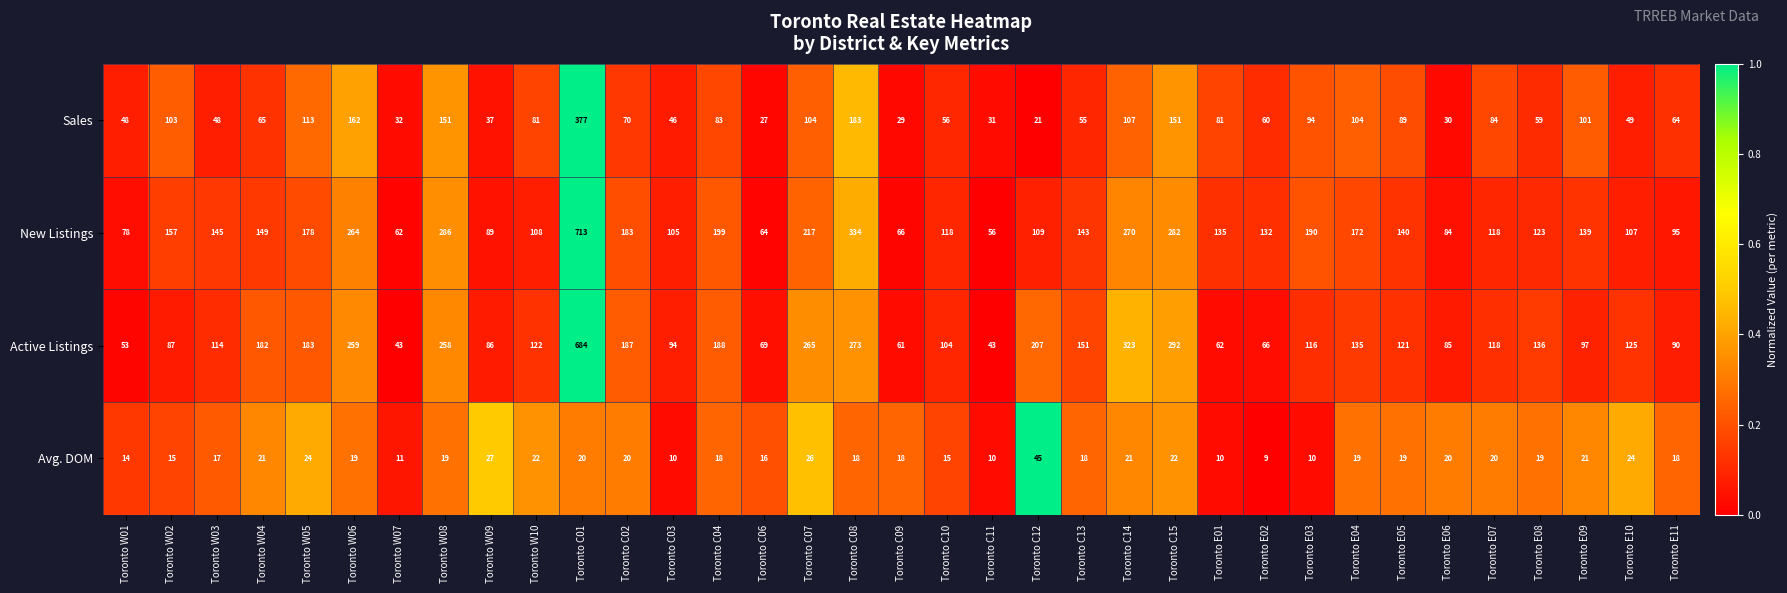

True or false: Avg. DOM has a value of 27 at Toronto E11.

False